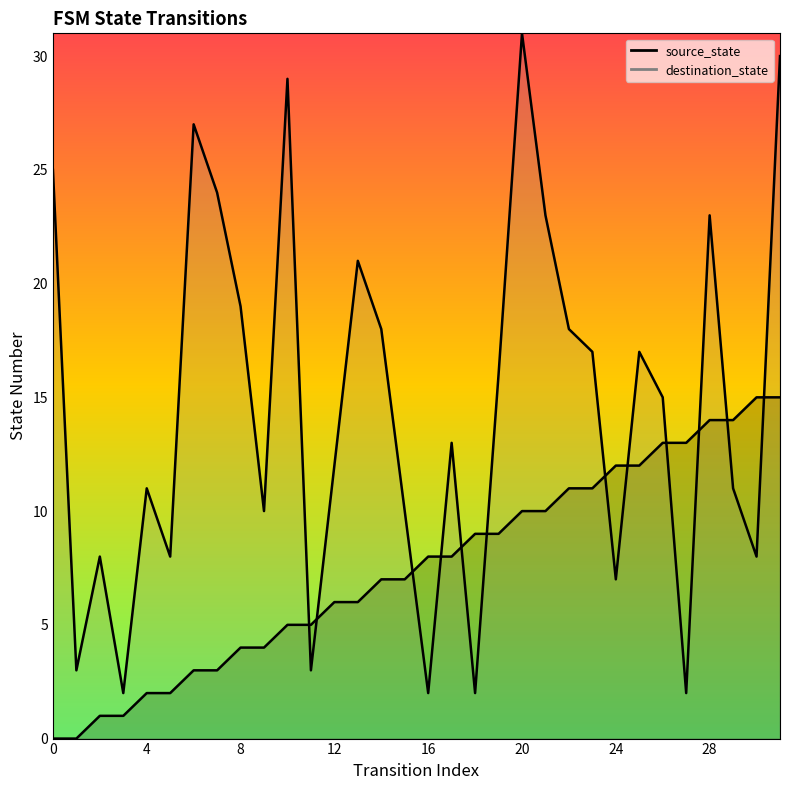

What is the difference between the maximum and minimum values in the source_state series?

15